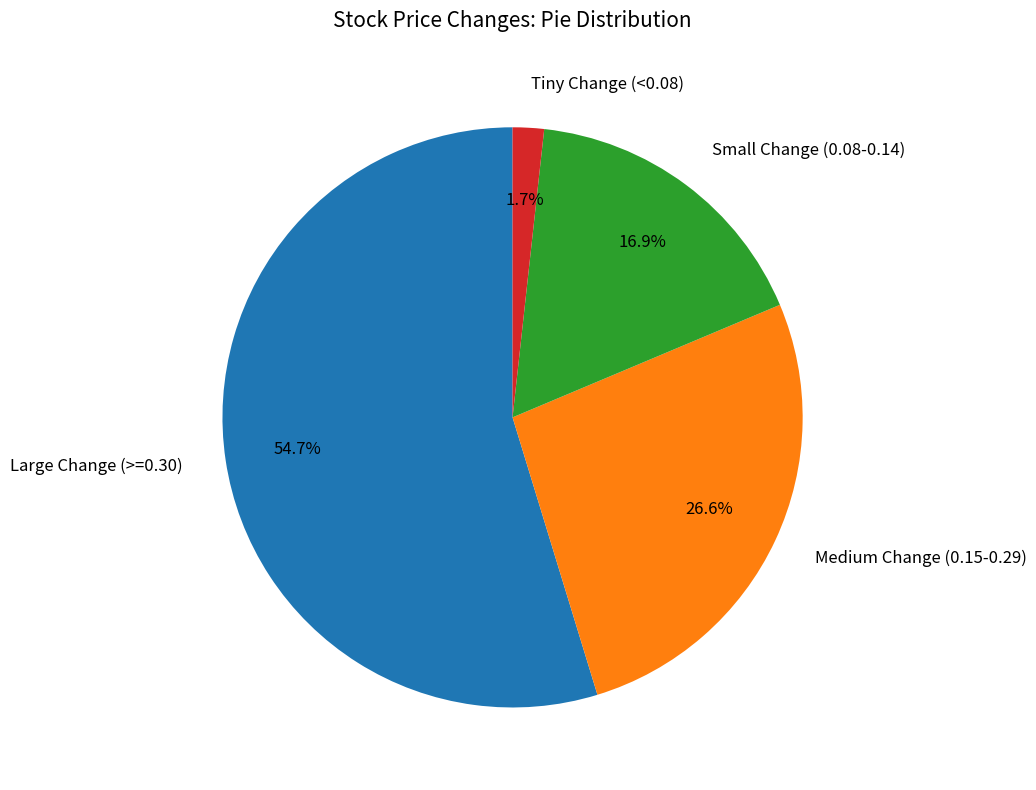

Is there a majority slice in this chart?

Yes